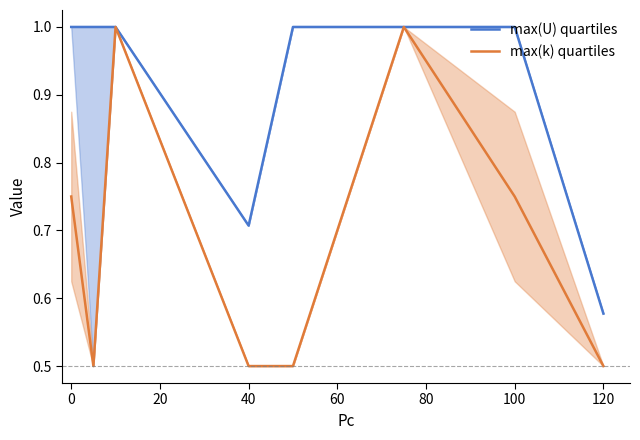

At which label is max(U) quartiles closest to 0?

120